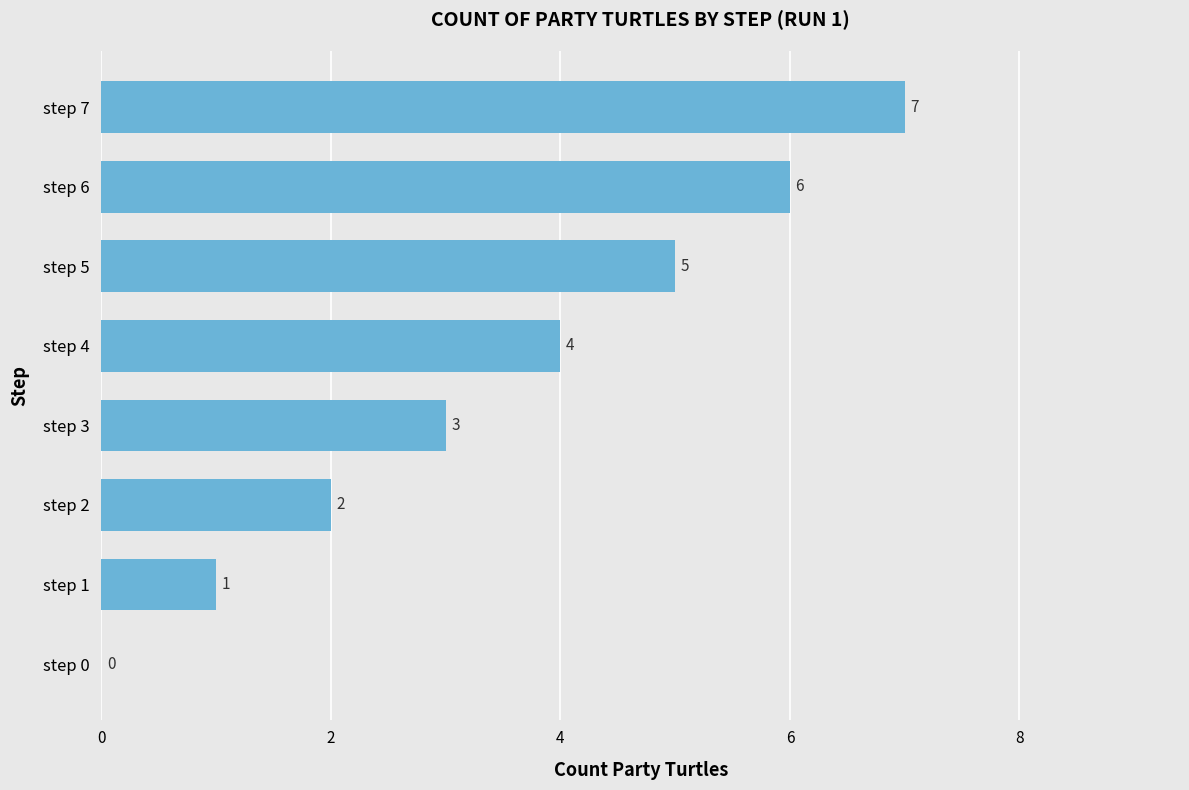

Which label corresponds to the largest value in the chart?

step 7